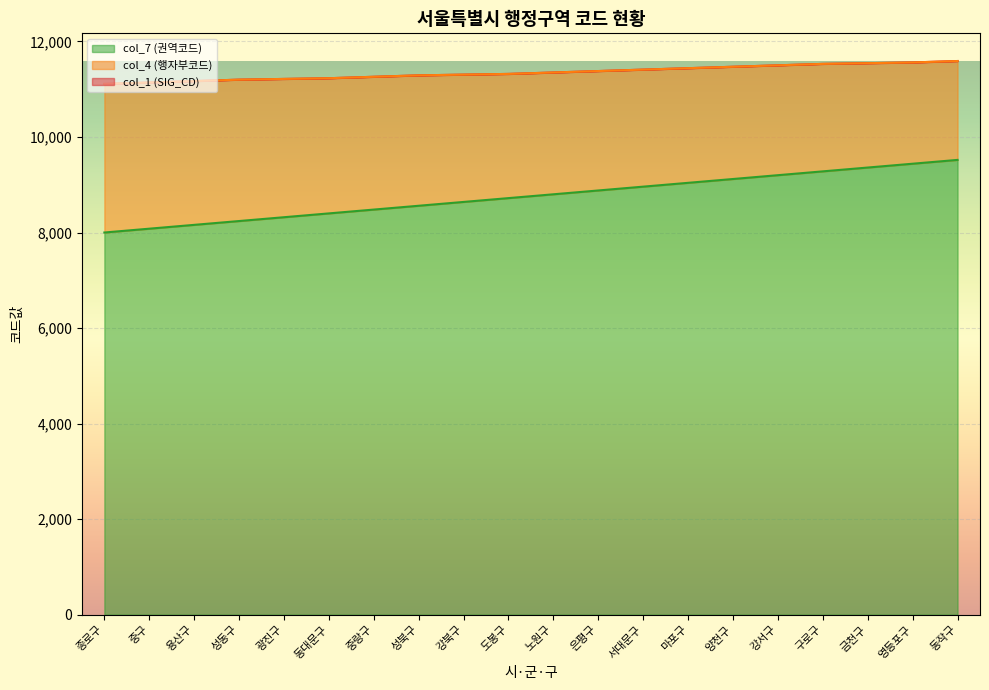

What is the greatest value displayed?

11590